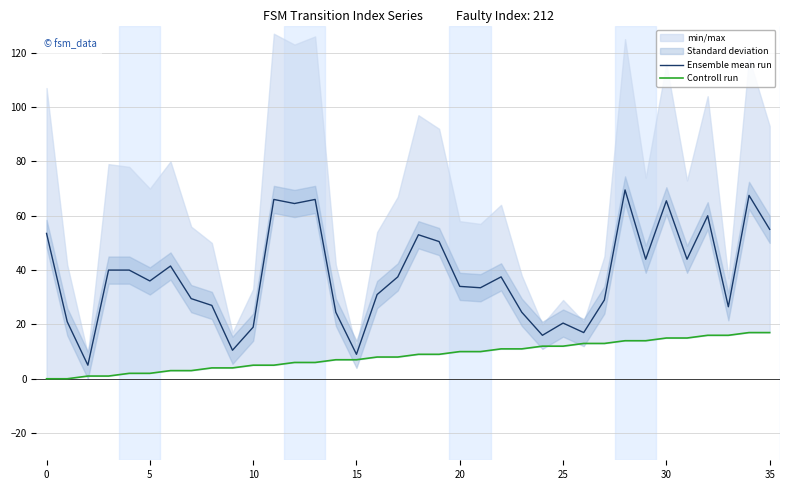

The Ensemble mean run series shows 32.8 at 25. True or false?

False